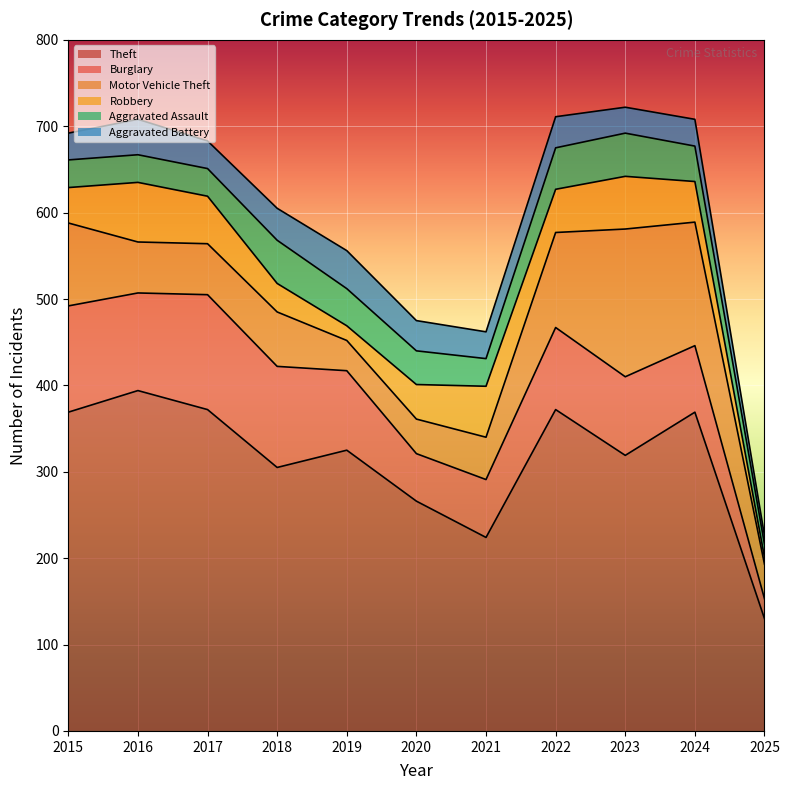

Which series has the largest total across all categories?

Theft